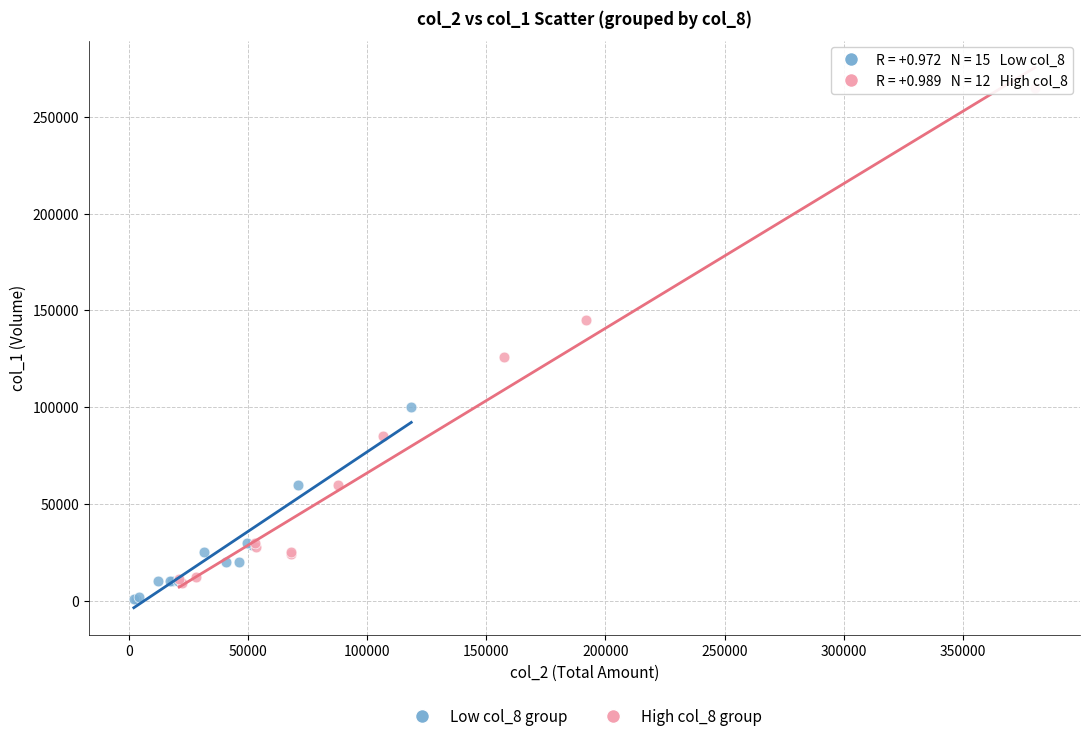

Which series reaches the maximum Y coordinate?

High col_8 group